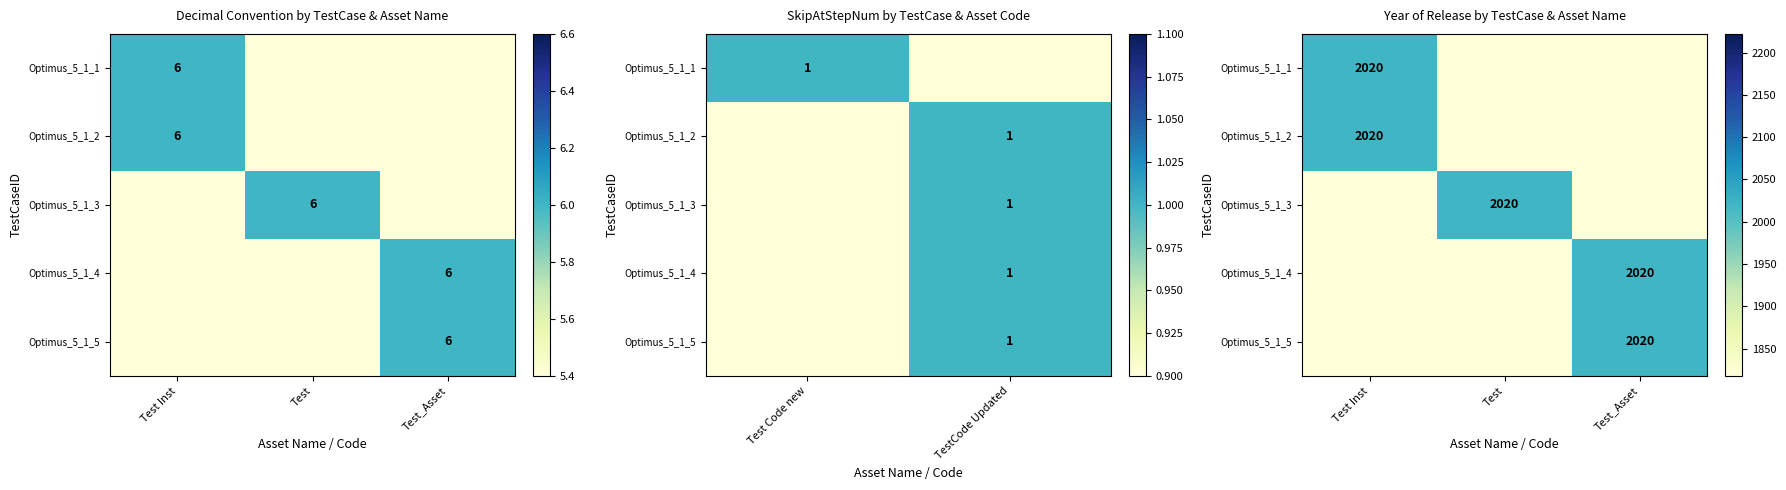

What is the difference between the highest and lowest values at Test_Asset?

2020